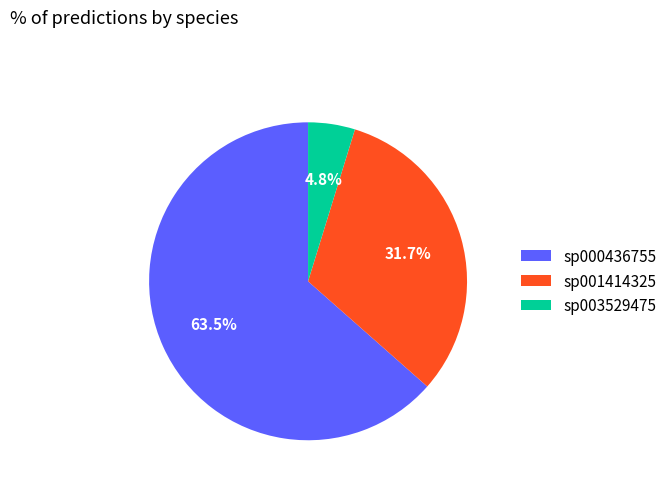

Which category accounts for the majority?

sp000436755